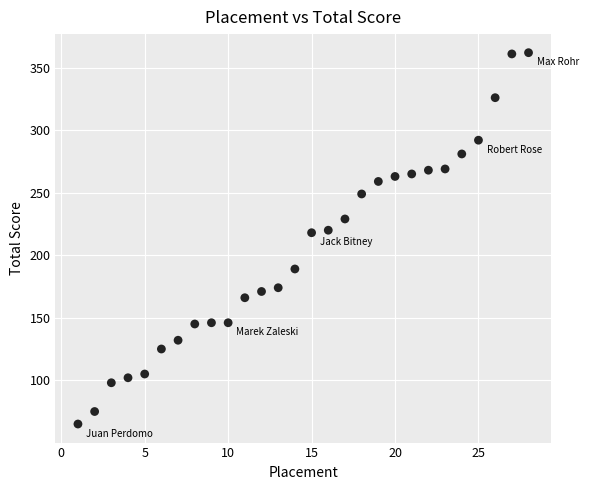

What is the range of X values (max minus min)?

27